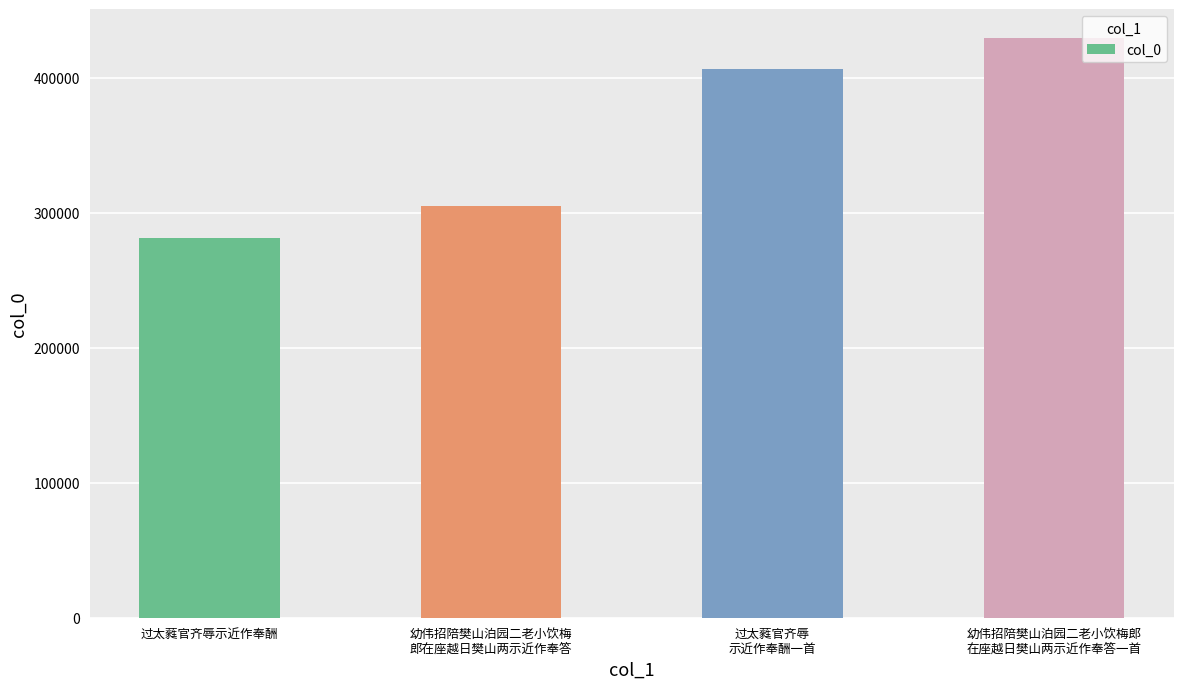

Read the value at 过太蕤官齐辱示近作奉酬, to the nearest 100.

281500